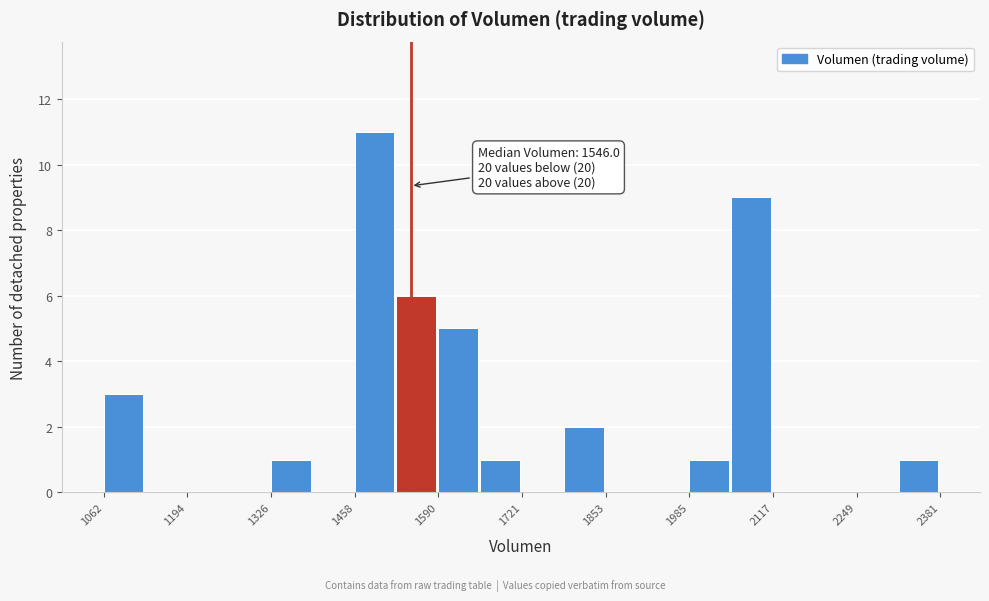

Read against the x-axis, roughly where is the centre of the tallest bar?

1480